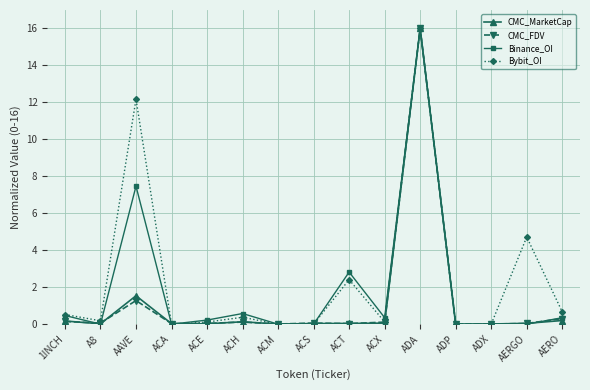

What is the sum of all CMC_MarketCap values?

18.3